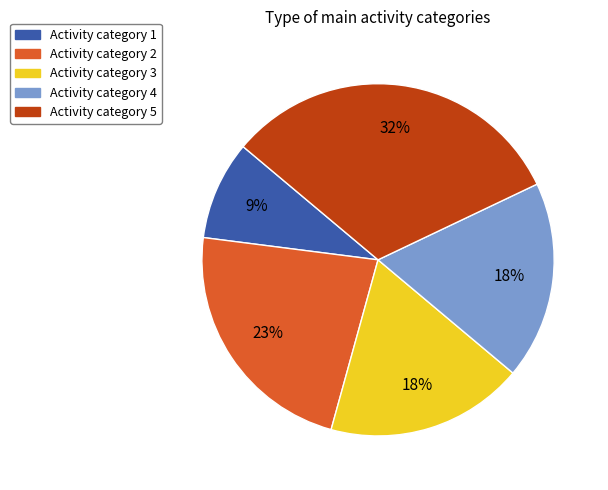

The Activity category 5 slice represents 21% of the pie. True or false?

False